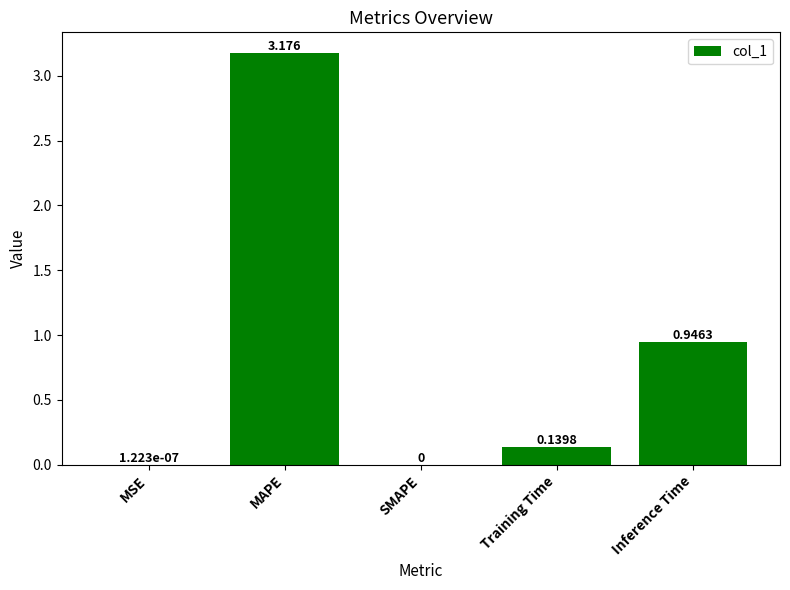

Between Inference Time and Training Time, which is larger?

Inference Time